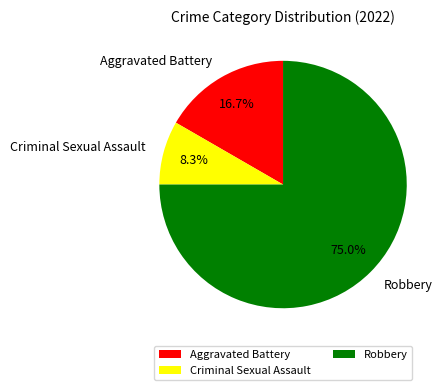

Is it true that Criminal Sexual Assault is 1% of the pie?

False